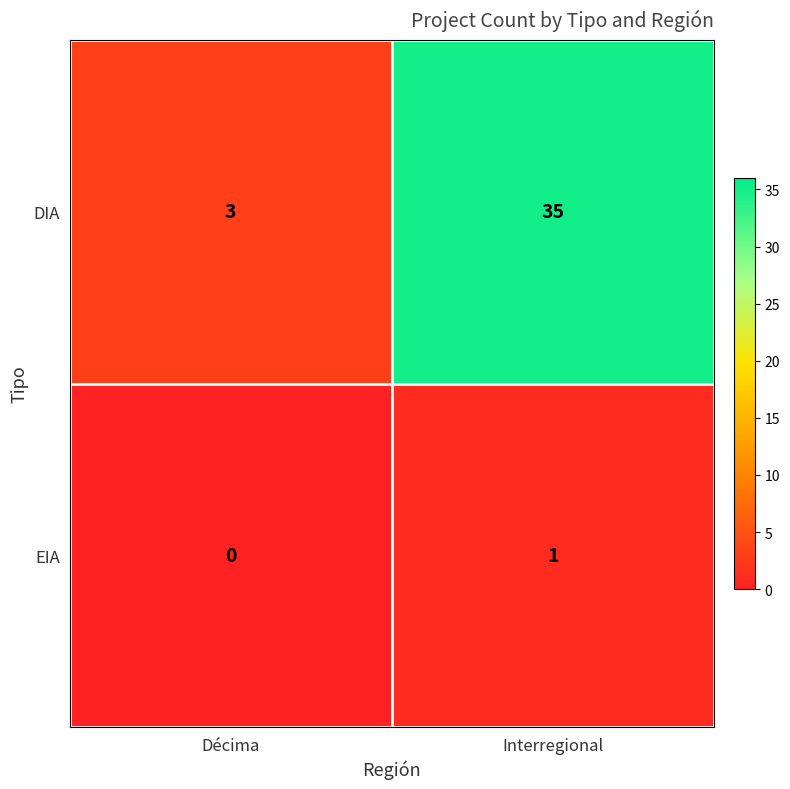

What is the spread (max minus min) of values at Interregional?

34